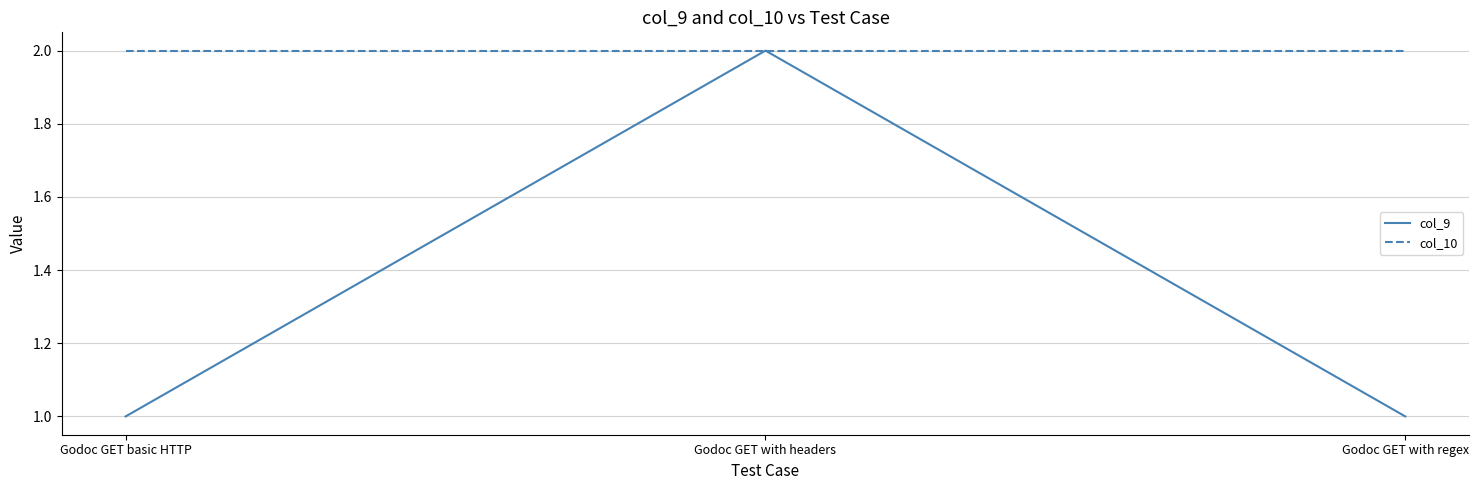

Which series has the largest total across all categories?

col_10